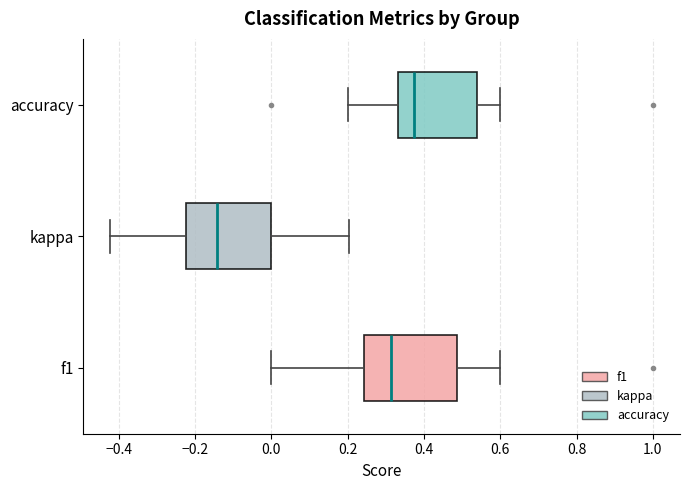

Where does the right whisker of the box for f1 end on the x-axis? The values are not printed on the chart, so give them approximately, as read against the axis.

0.60